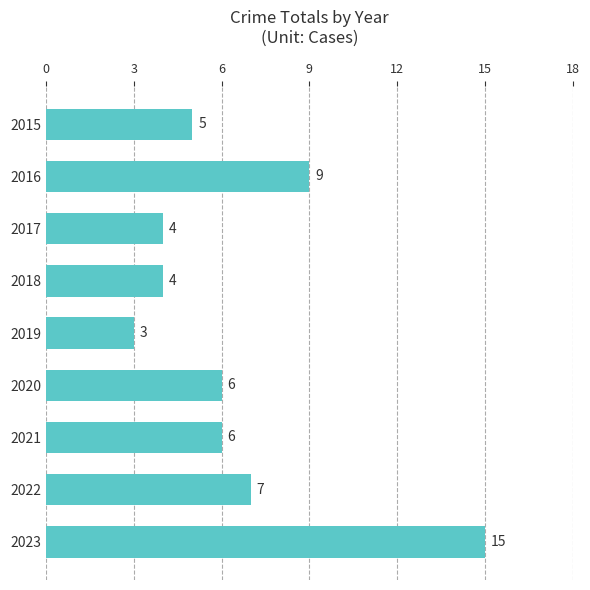

Between 2015 and 2023, which is larger?

2023